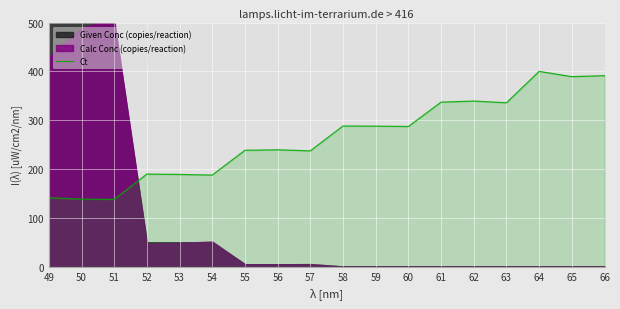

What is the difference between the second highest and minimum values?

253.5